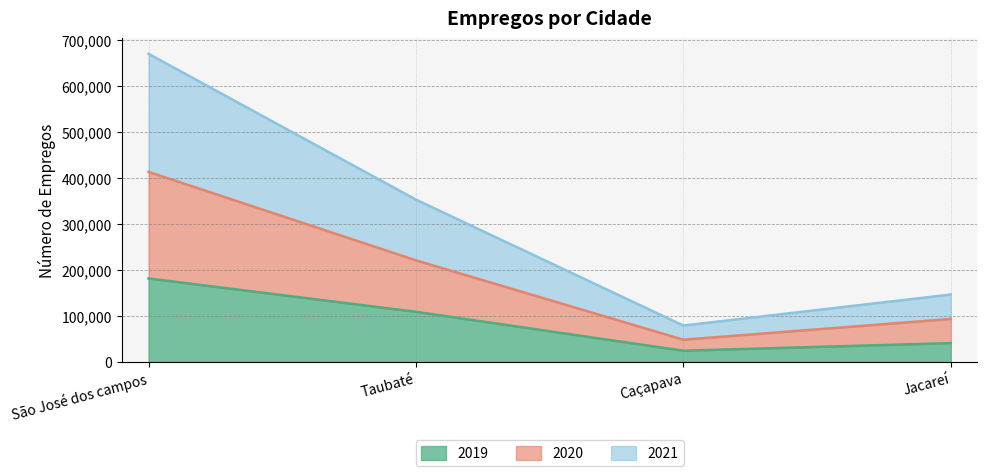

Which category has the lowest value in the 2019 series?

Caçapava